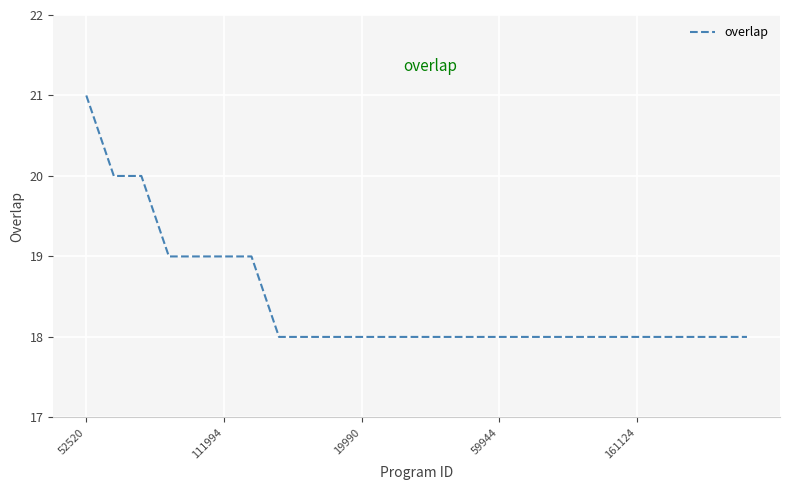

What is the difference between the maximum and minimum values?

3